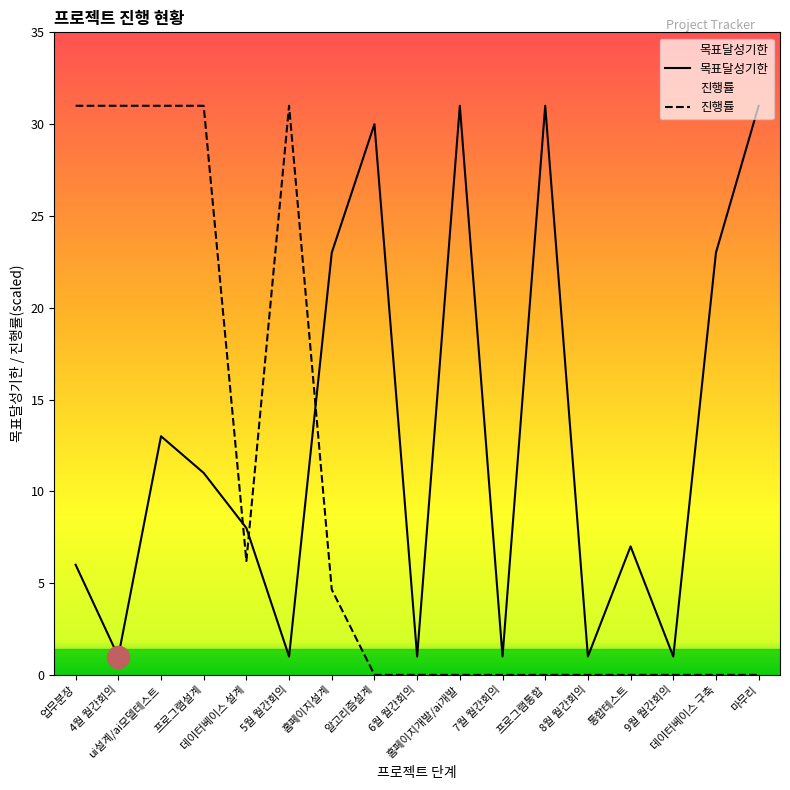

Which series has the widest spread of values?

진행률